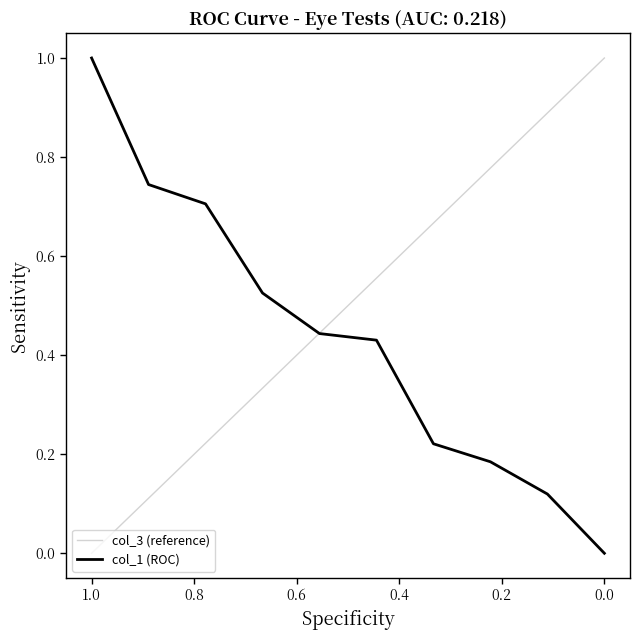

What is the average value?

0.4